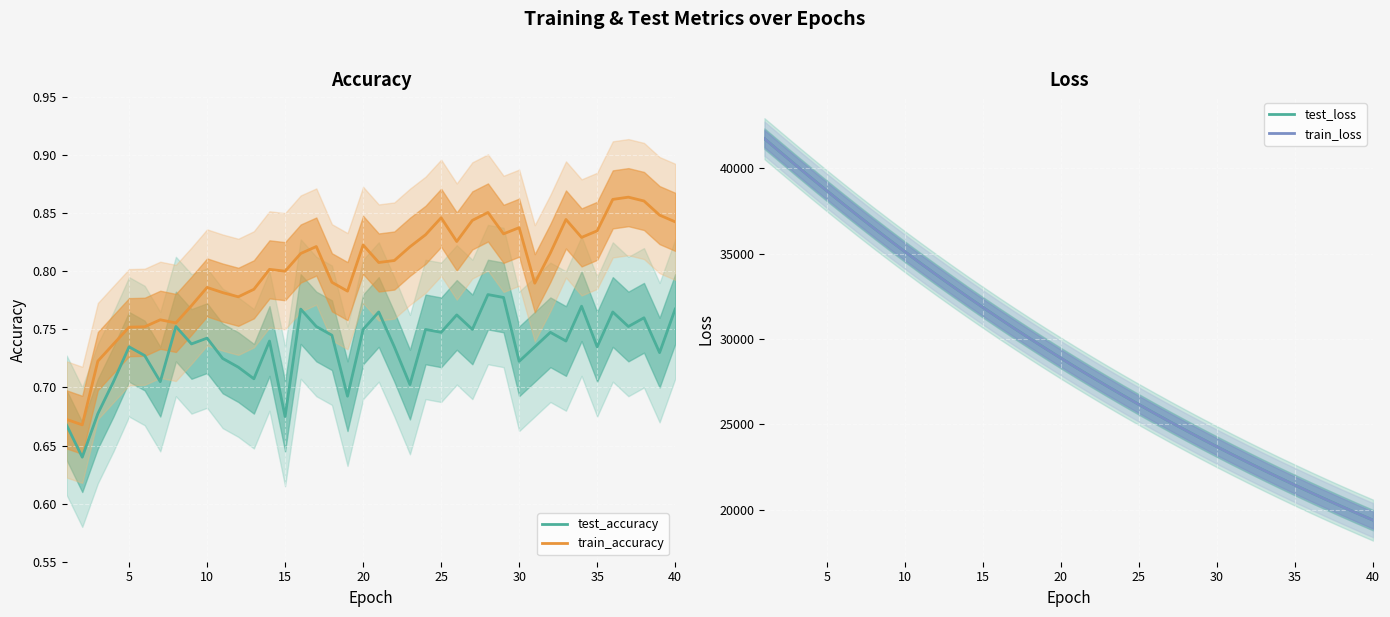

What is the approximate value of train_loss at 15?

31857.0